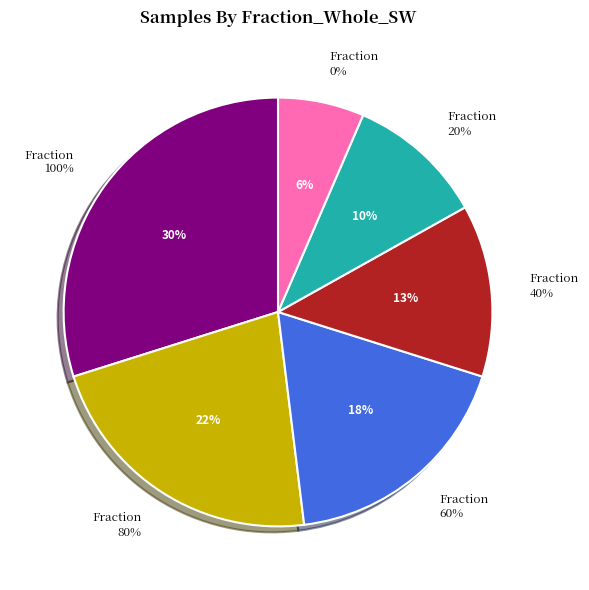

Between 100 and 60, which is larger?

100